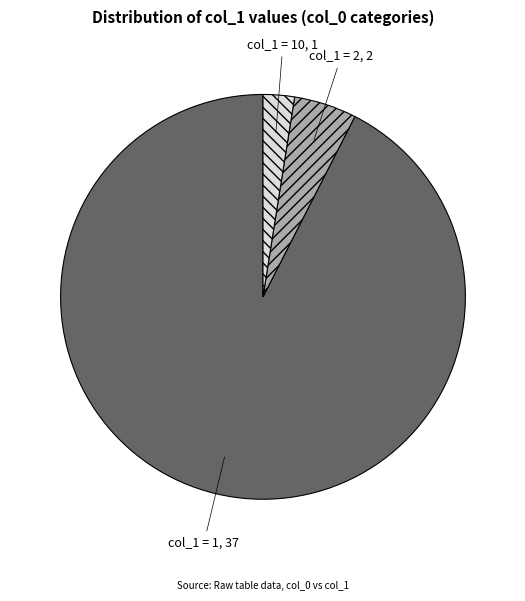

Is it true that col_1 = 1 is 99% of the pie?

False